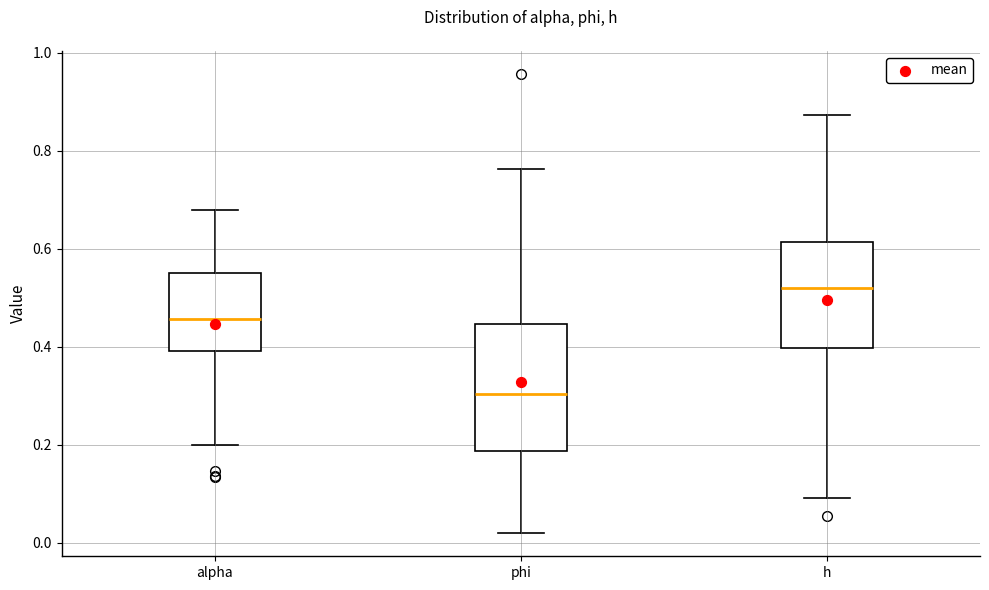

Where does the median line of the box for h sit on the y-axis? The values are not printed on the chart, so give them approximately, as read against the axis.

0.52